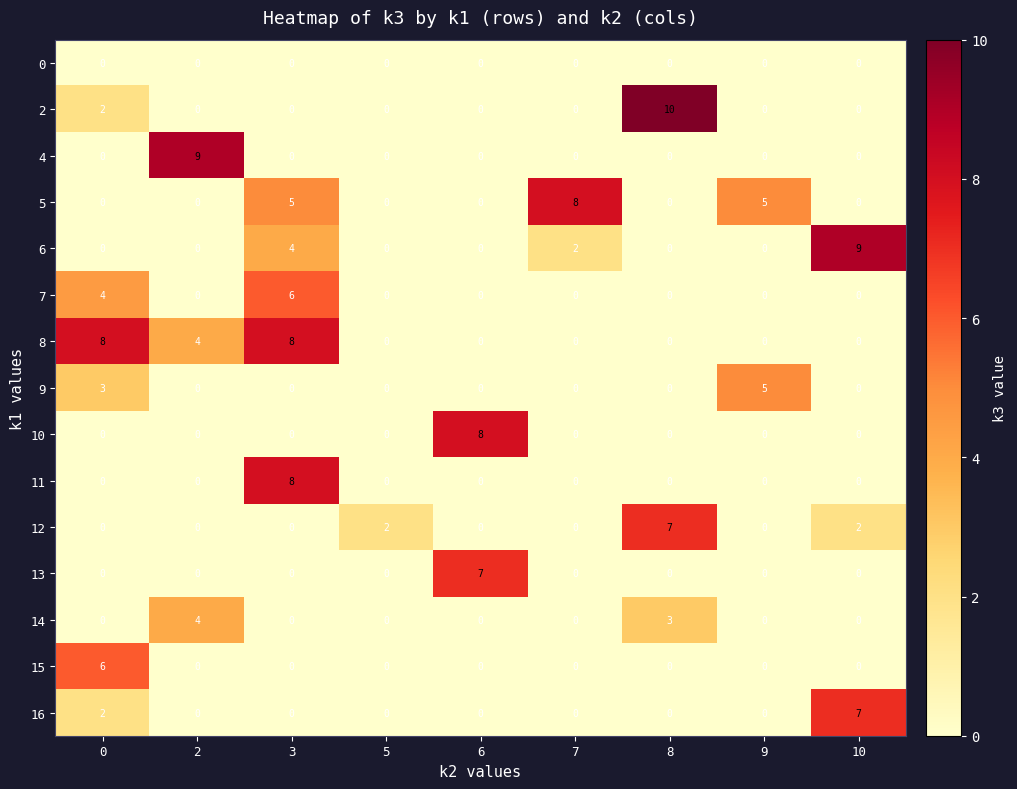

What is the difference between the maximum and minimum values in the 15 series?

6